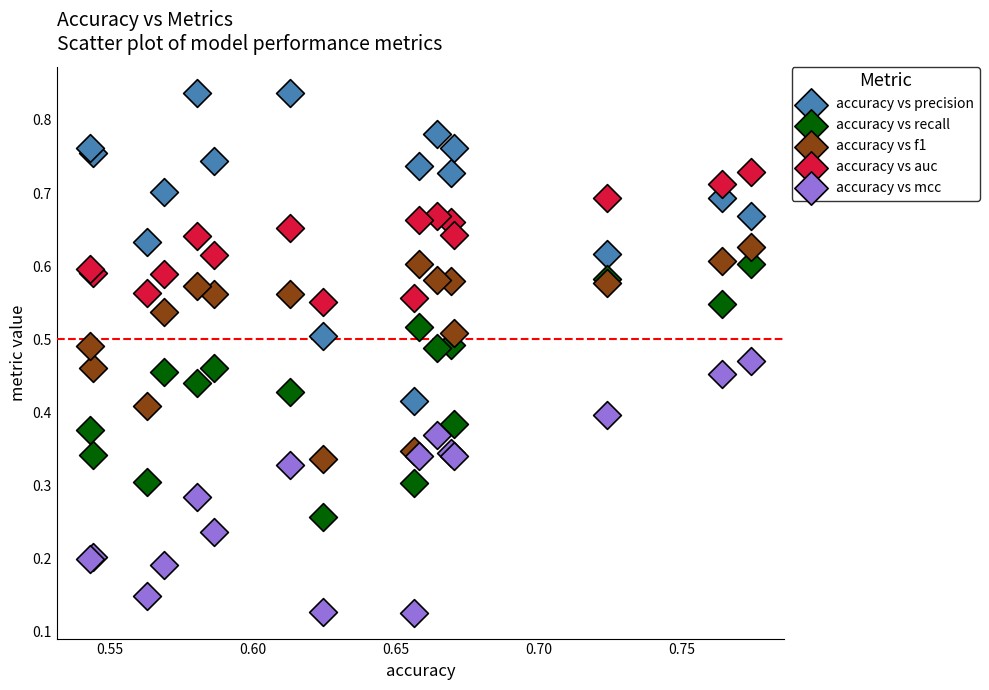

Which series reaches the minimum Y coordinate?

accuracy vs mcc